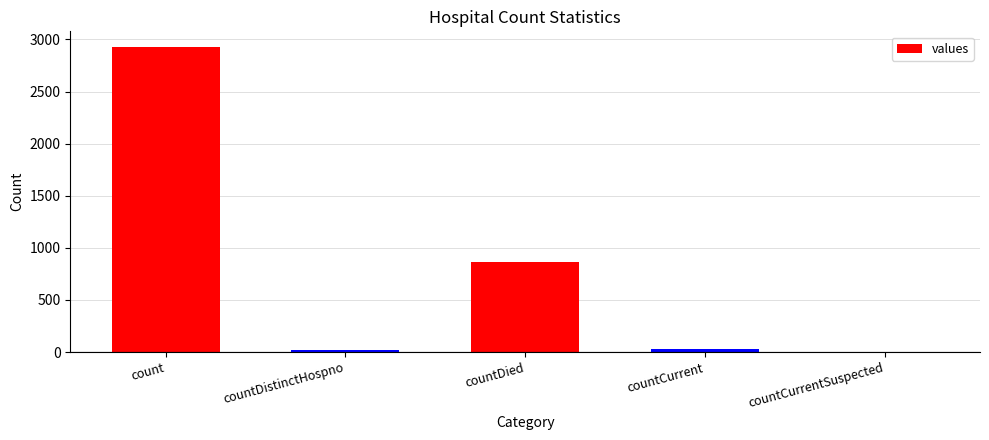

Where is the data nearest to the value 1465?

countDied